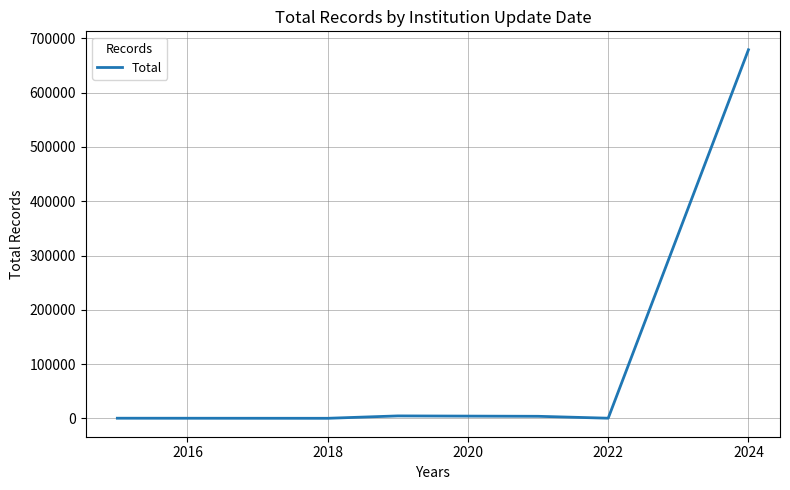

Count the number of data series in this chart.

1